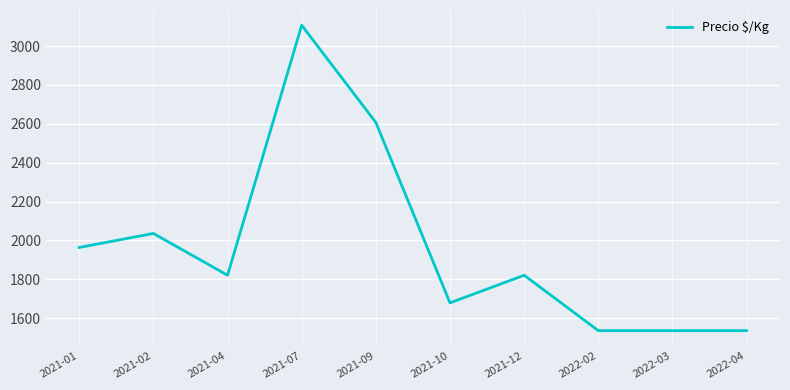

The value at 2021-04 is 1002. True or false?

False